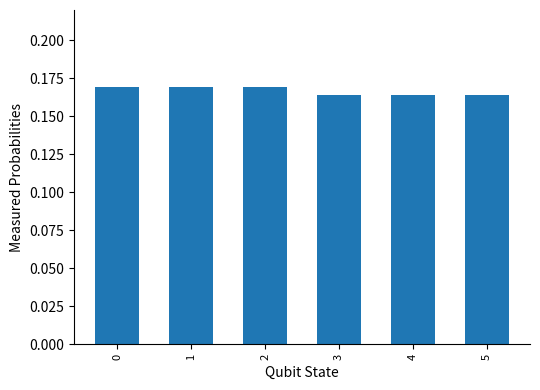

What is the sum of the values at 2 and 3?

0.3